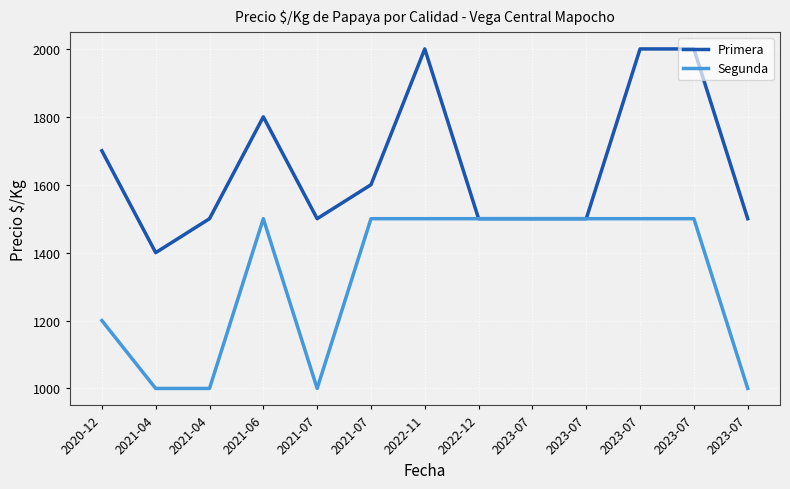

How many lines are shown in the chart?

2